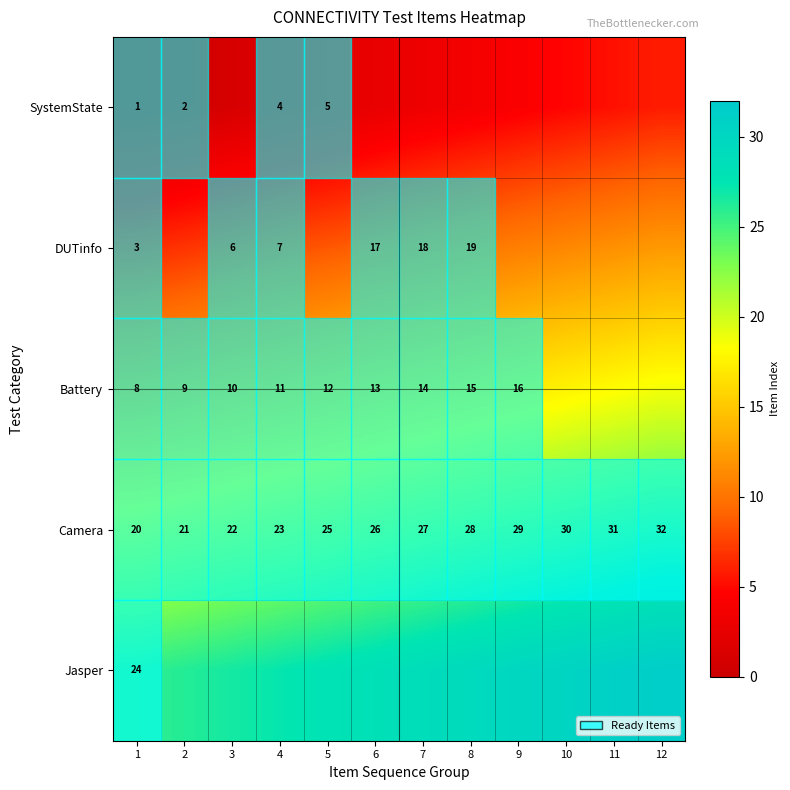

What is the difference between the highest and lowest values at 6?

25.6